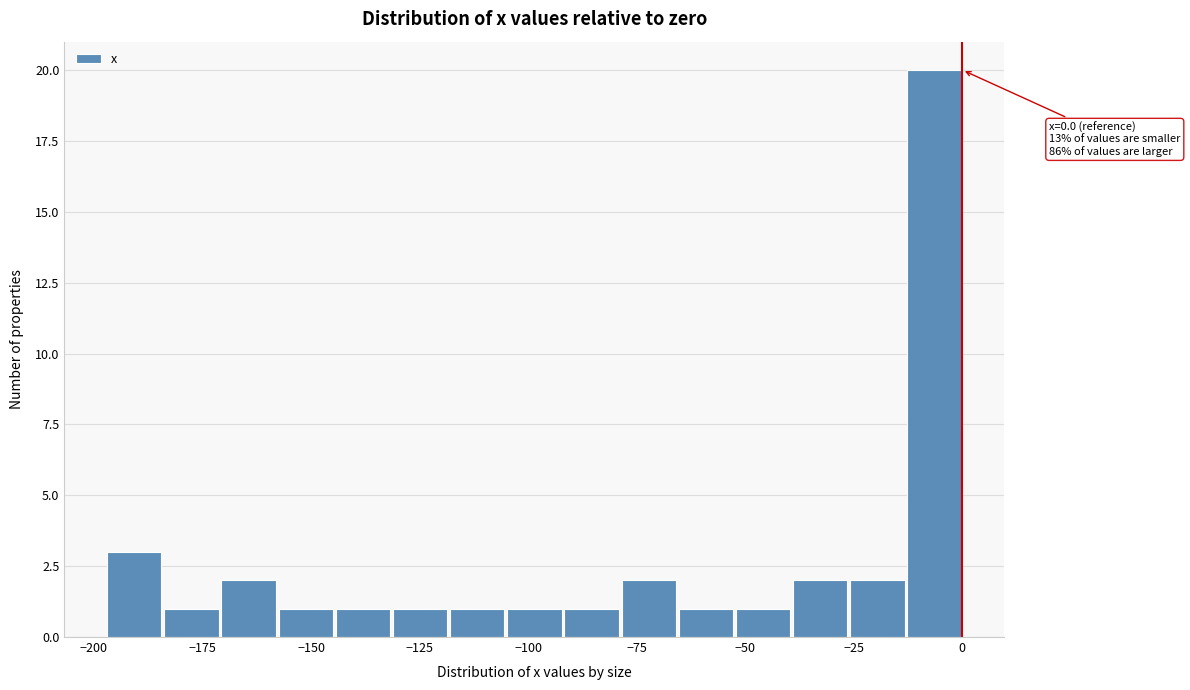

Around what value on the x-axis is the tallest bar? Give the approximate position of its centre, as read against the axis.

-5